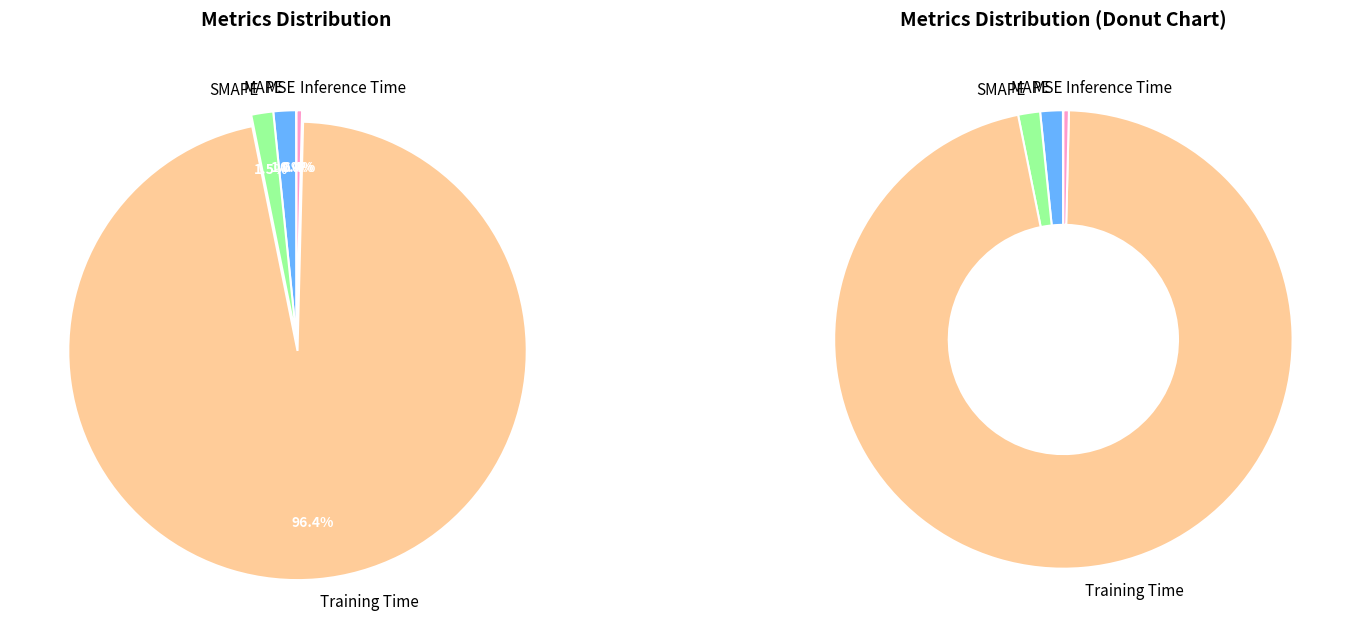

What is the change in value from MSE to MAPE?

+0.1